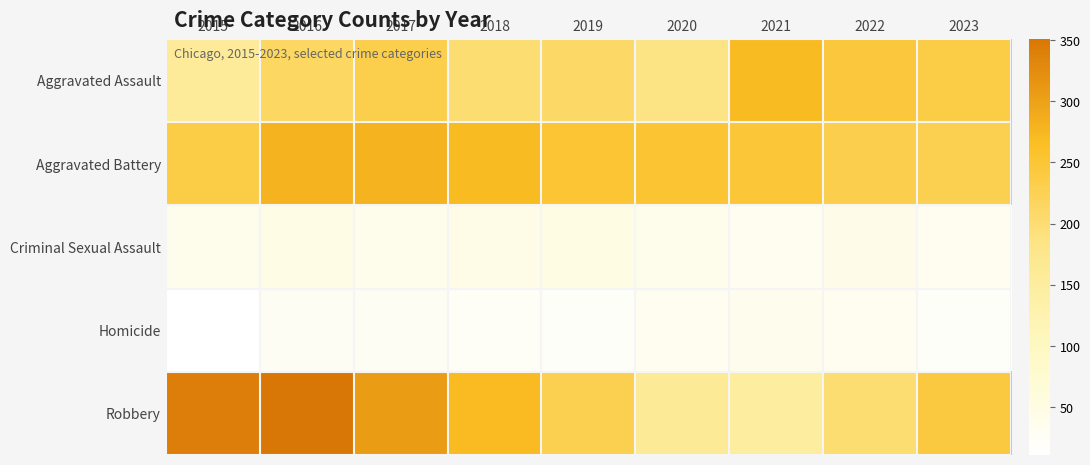

List the series in order of their peak value, lowest first.

Homicide, Criminal Sexual Assault, Aggravated Assault, Aggravated Battery, Robbery